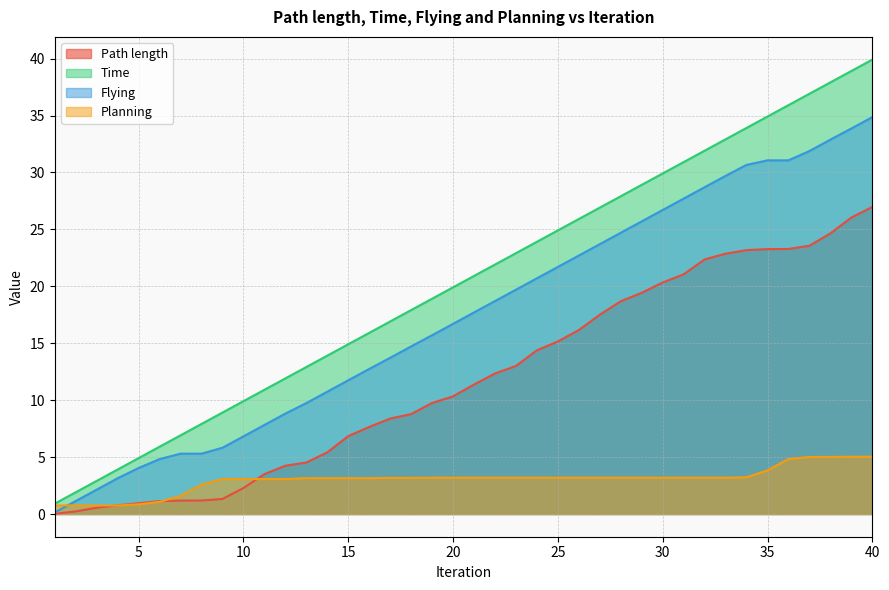

What is the value of the Time point at the 15th from the left?

14.9